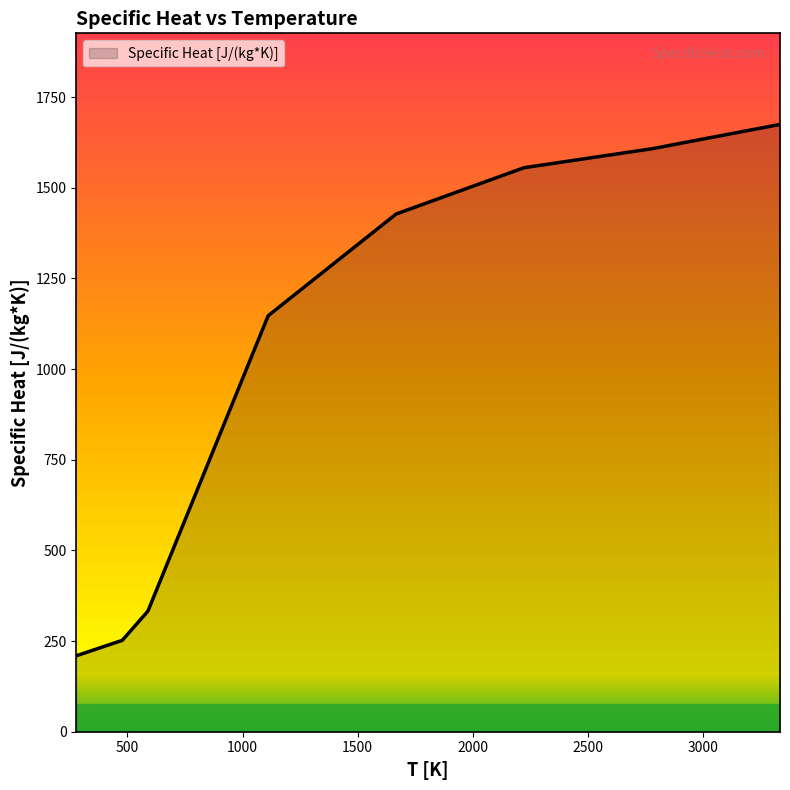

True or false: the data has more than 2 interior local peaks.

False